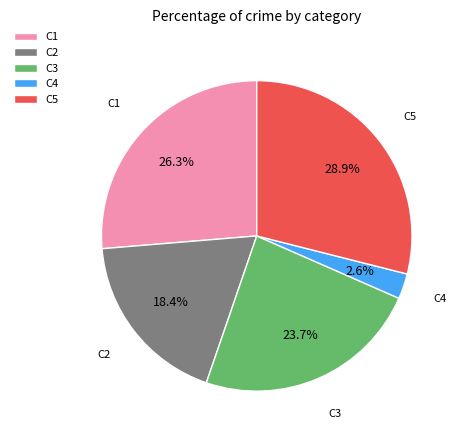

Which slice is the smallest?

C4